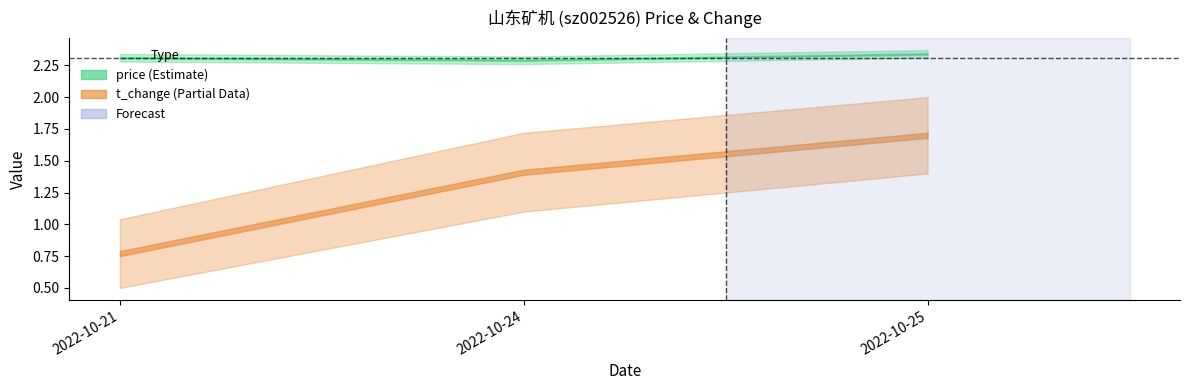

Which category has the highest value in the t_change series?

2022-10-25